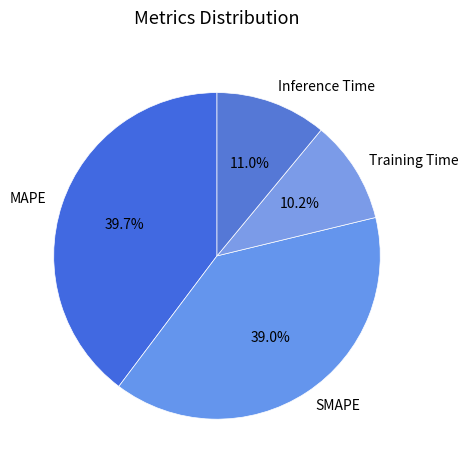

To the nearest percent, what is the combined percentage of Training Time and SMAPE?

49%